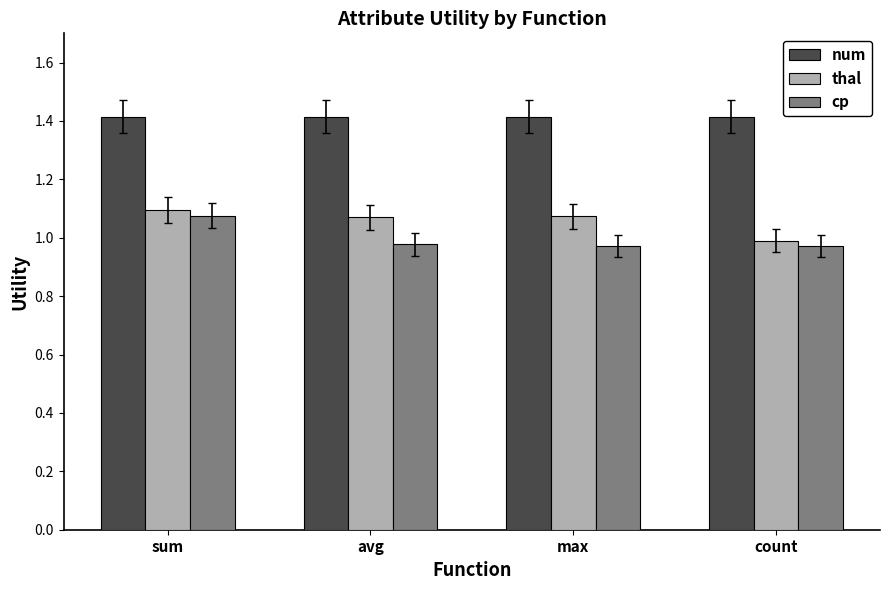

What is the sum of all thal values?

4.2